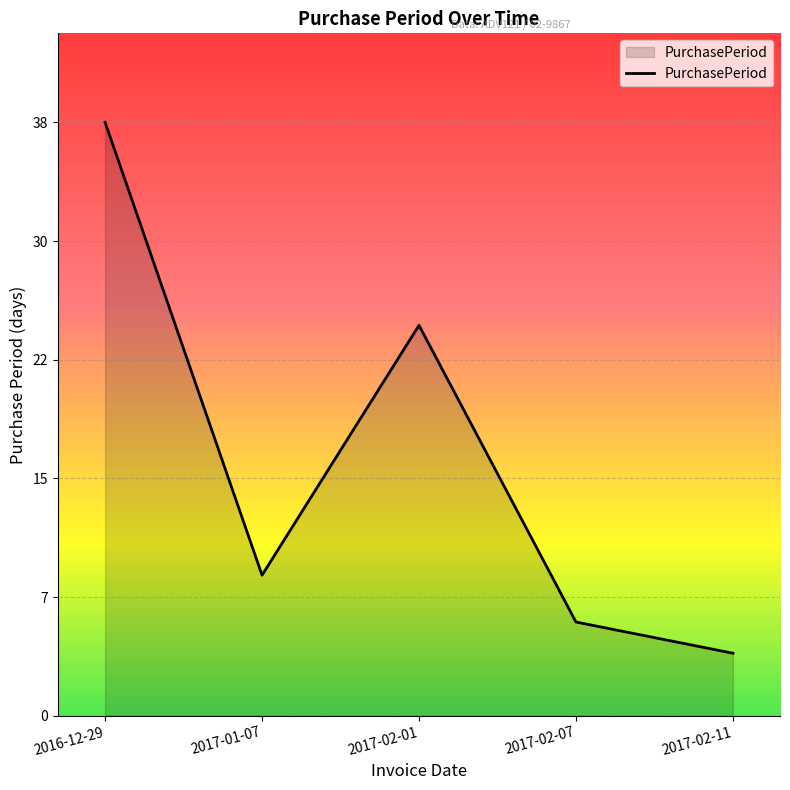

Read the value at 2017-02-07.

6